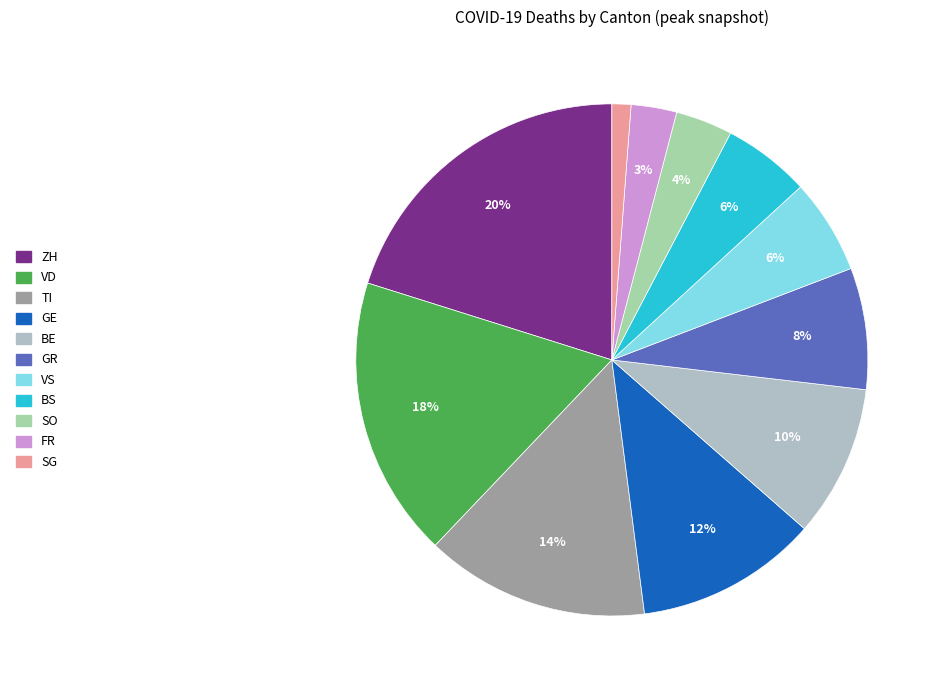

Is ZH the majority of the pie?

No